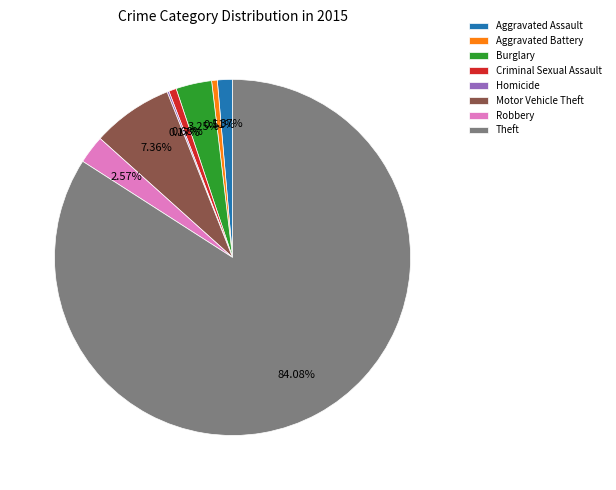

Which category has the biggest portion of the pie?

Theft